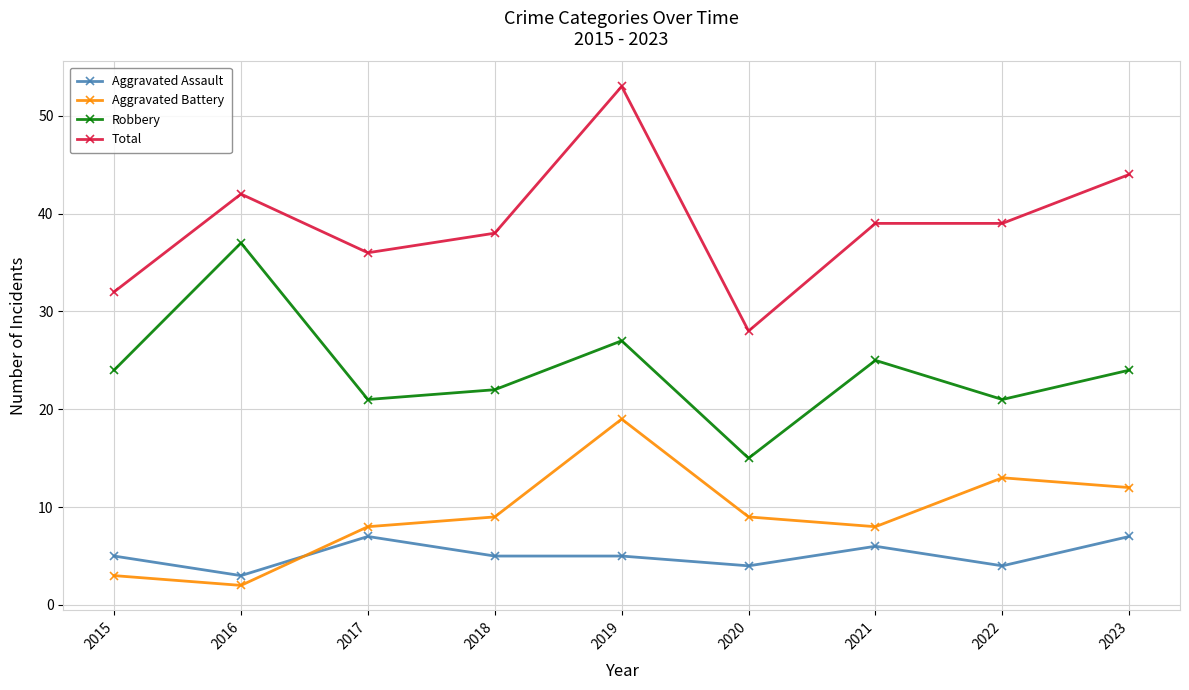

Where does the Total series first go above 39?

2016